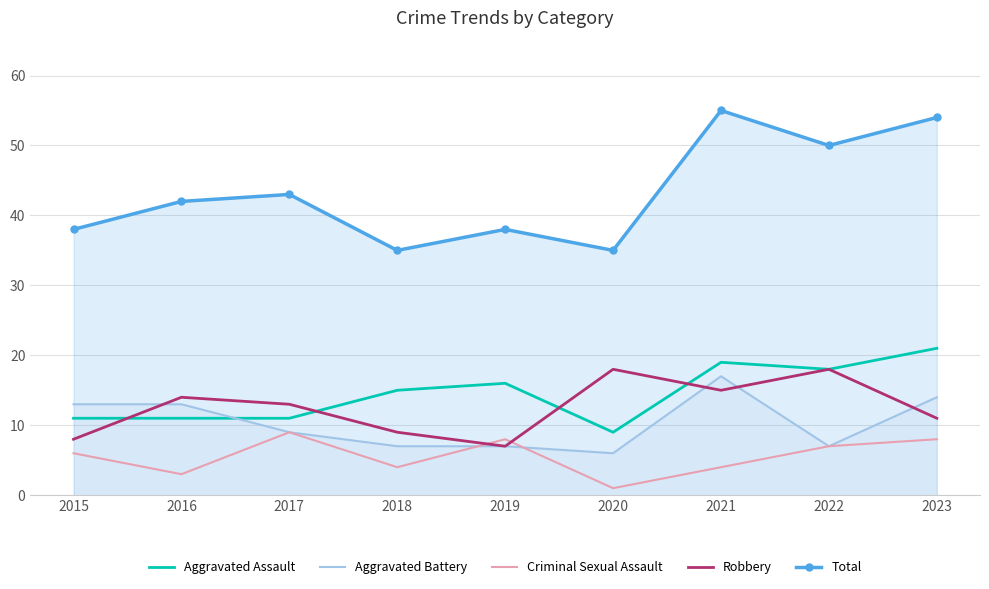

Which has a higher value, 2022 or 2020?

2022